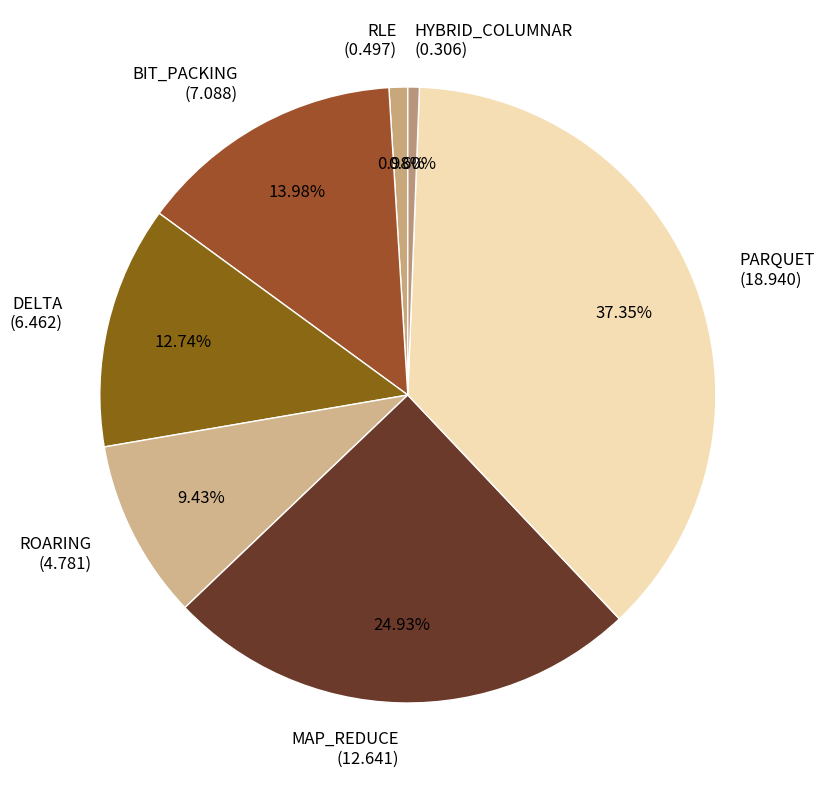

Which has a higher value, DELTA or ROARING?

DELTA